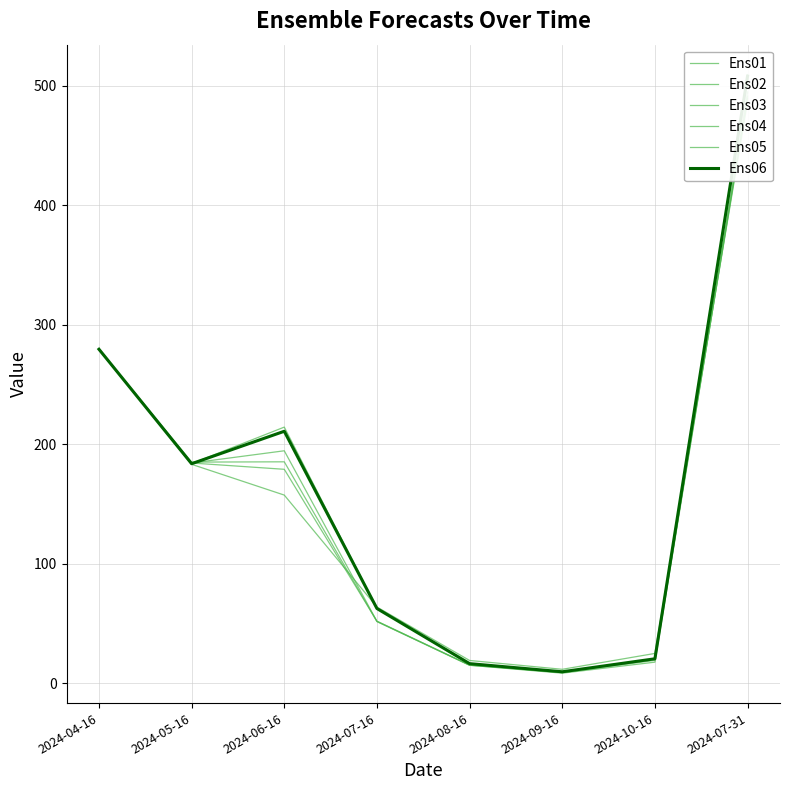

At which label does Ens01 first exceed 185?

2024-04-16